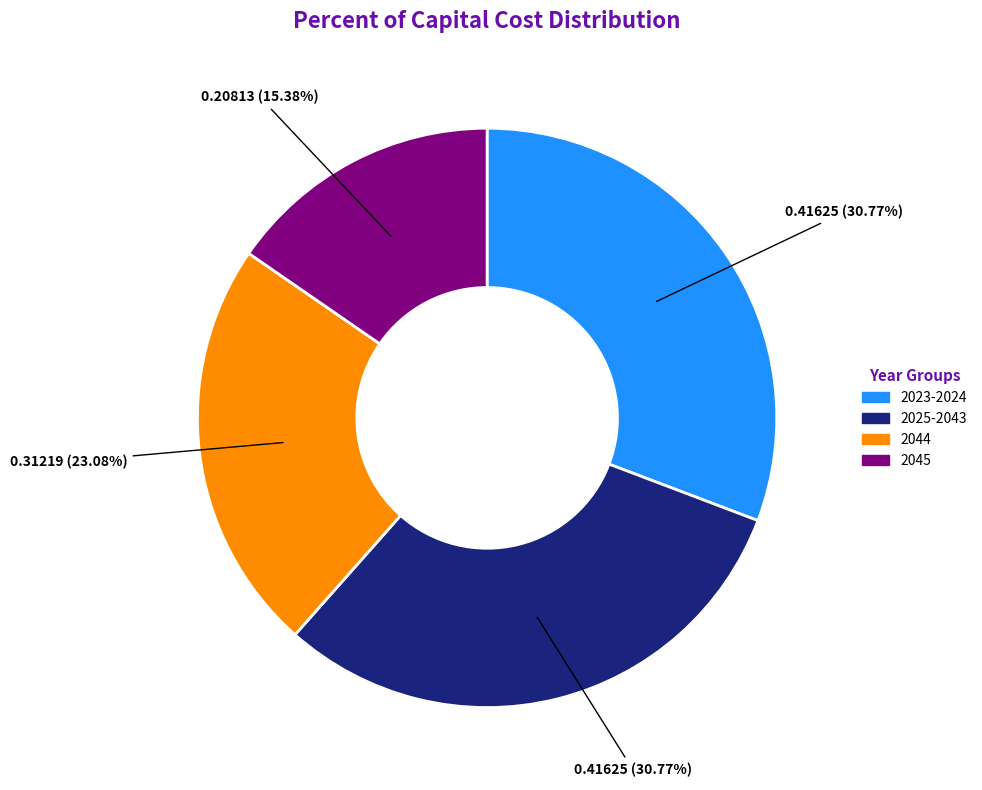

The 2023-2024 slice represents 31% of the pie. True or false?

True